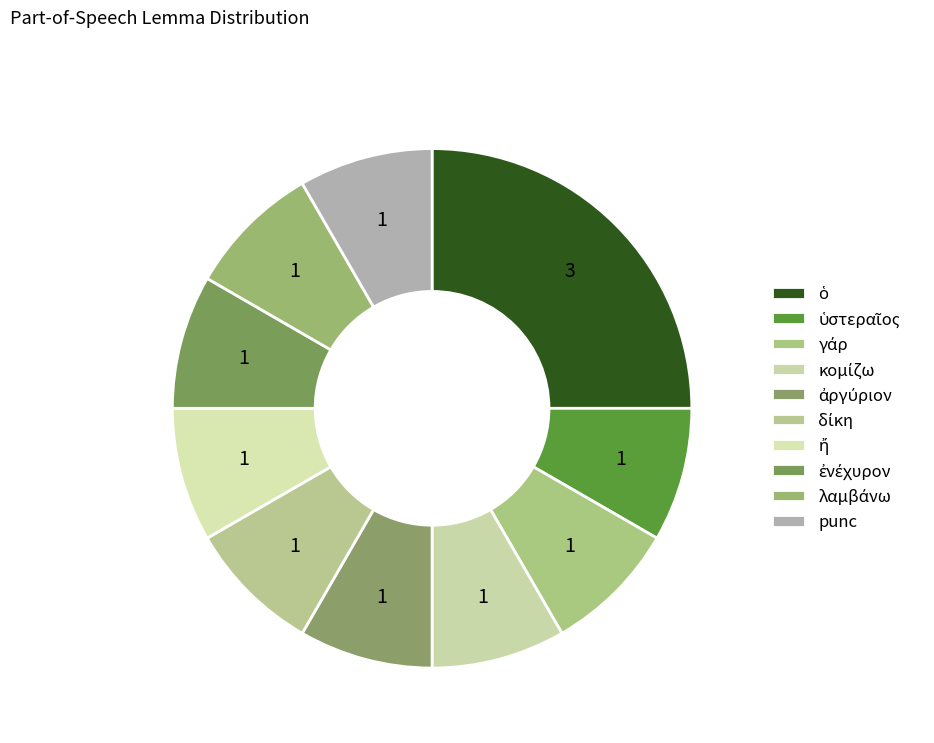

Is there any slice that represents more than half of the pie?

No